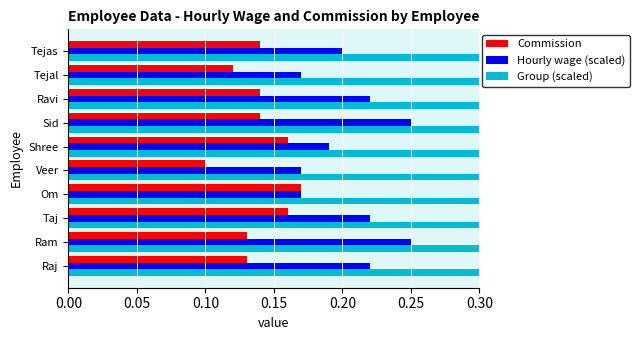

Rank the series by their maximum value, from highest to lowest.

Group (scaled), Hourly wage (scaled), Commission